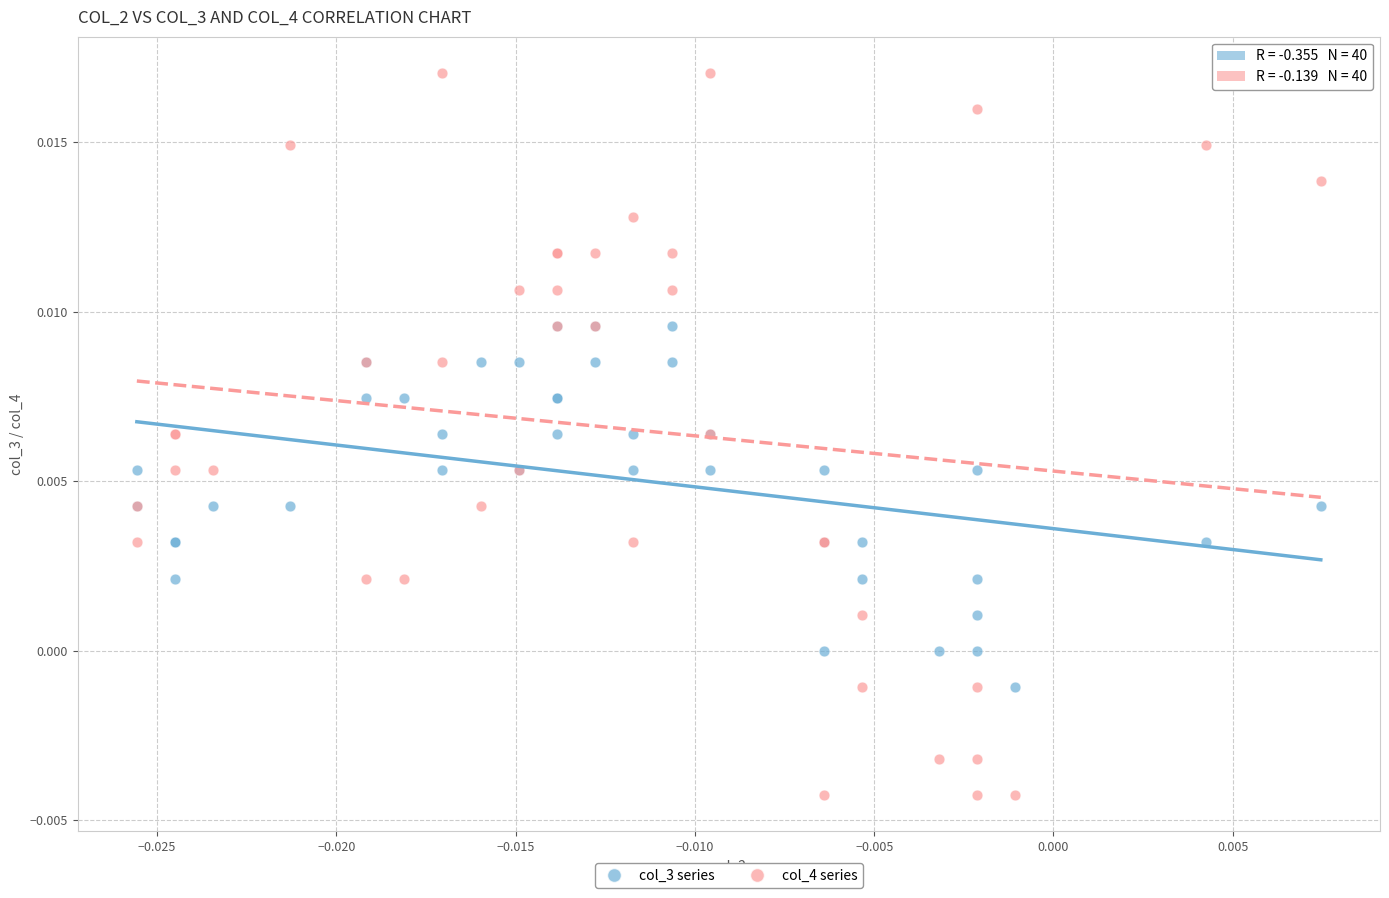

What are all the series names shown in the legend?

col_3 series, col_4 series